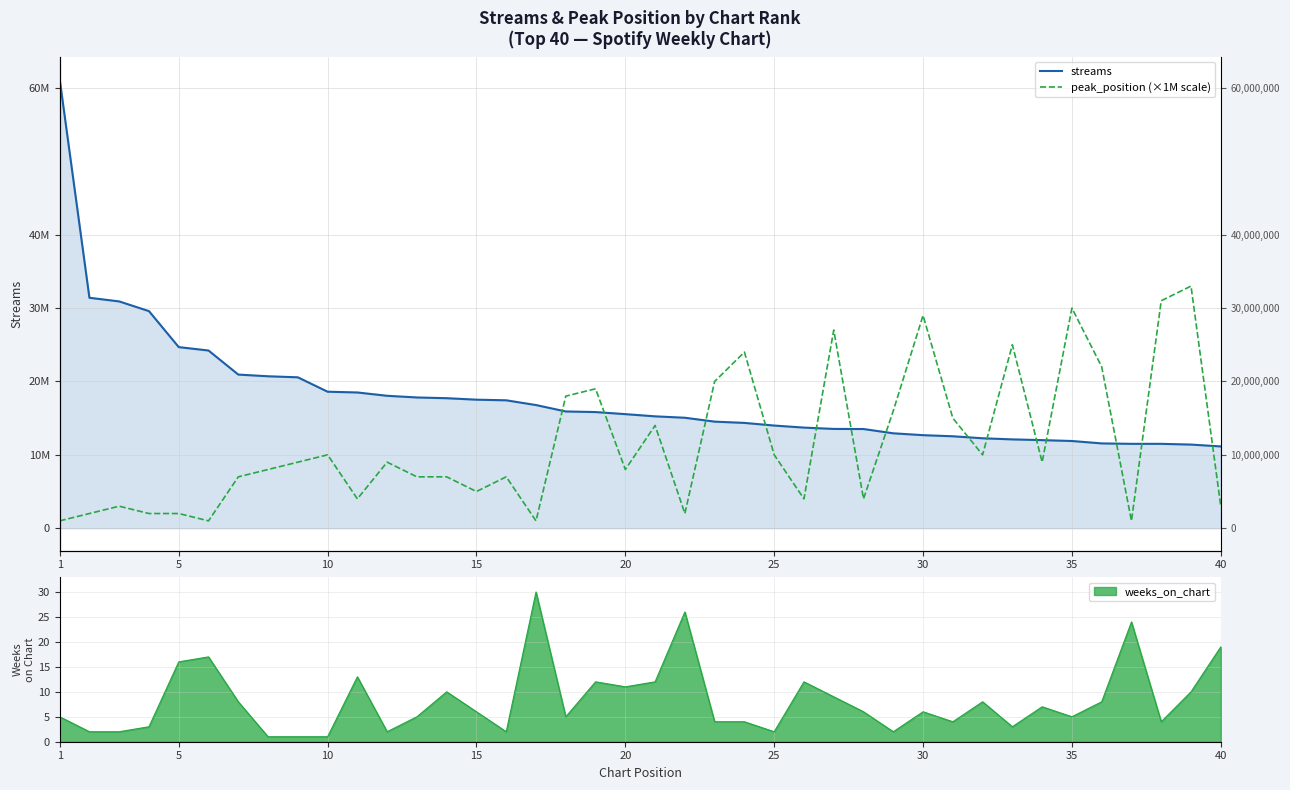

What is the sum of all peak_position (×1M scale) values?

459000000